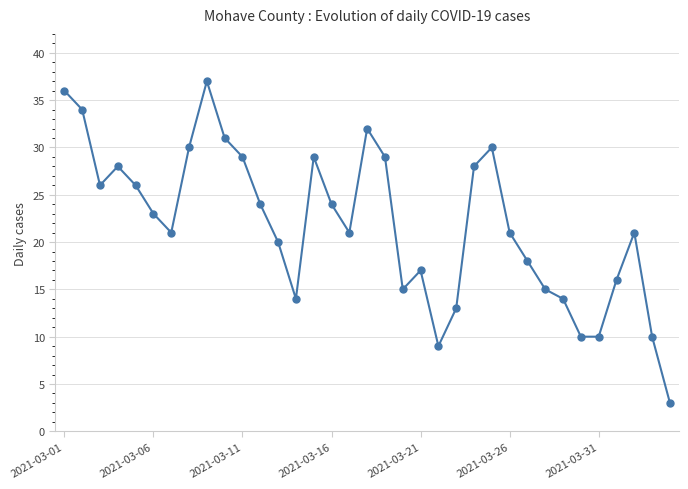

Reading left to right, transcribe all the data shown in this chart.

36	34	26	28	26	23	21	30	37	31	29	24	20	14	29	24	21	32	29	15	17	9	13	28	30	21	18	15	14	10	10	16	21	10	3